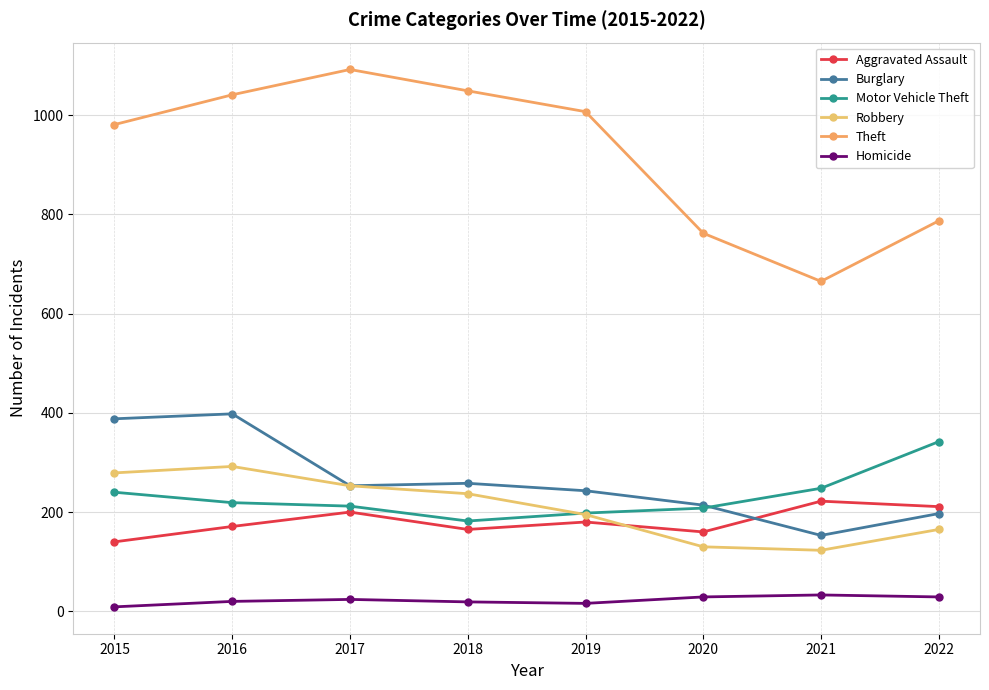

What is the total value across all series at 2017?

2034